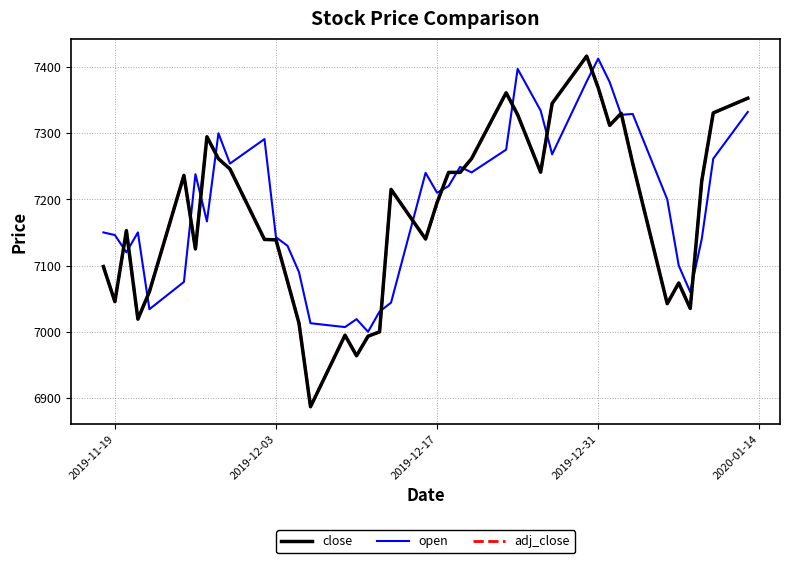

Is this an area chart (filled region under the line)?

No